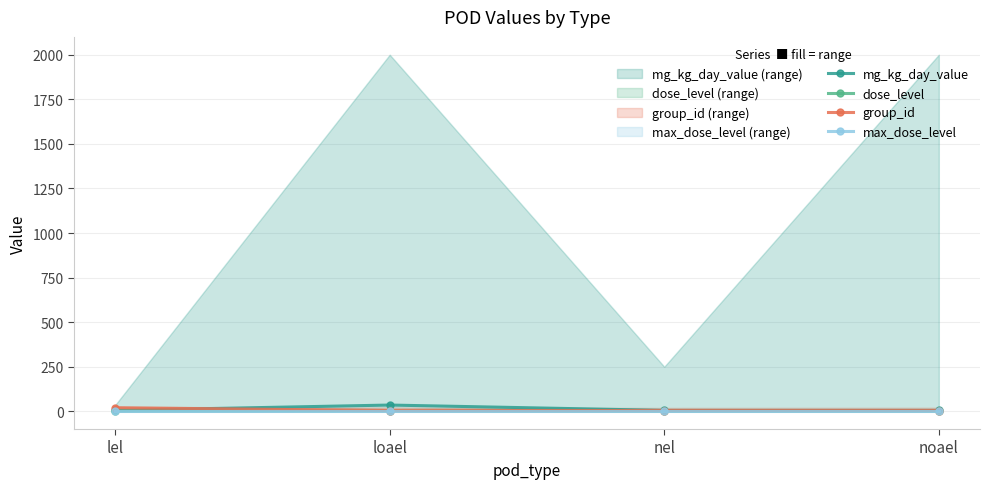

True or false: group_id has more than 1 interior local peaks.

False